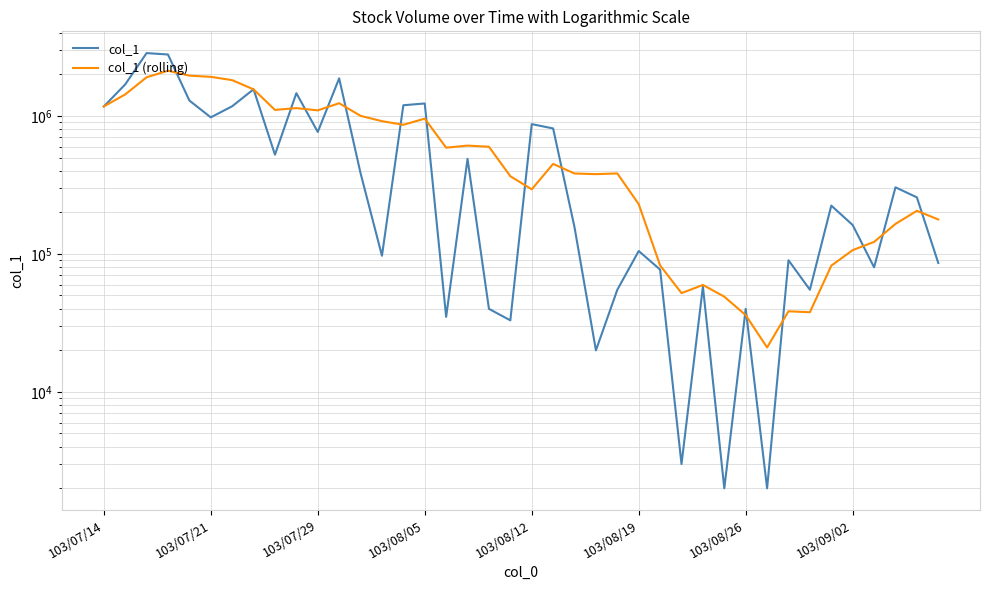

Which has a higher value, 26 or 8?

8